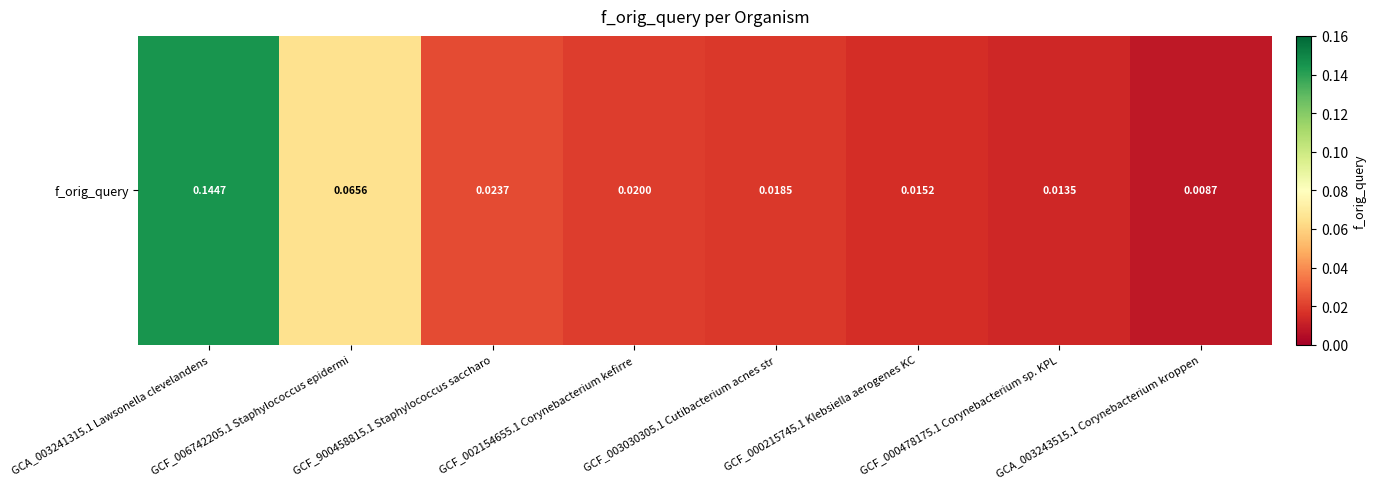

What is the difference between the maximum and second lowest values?

0.1